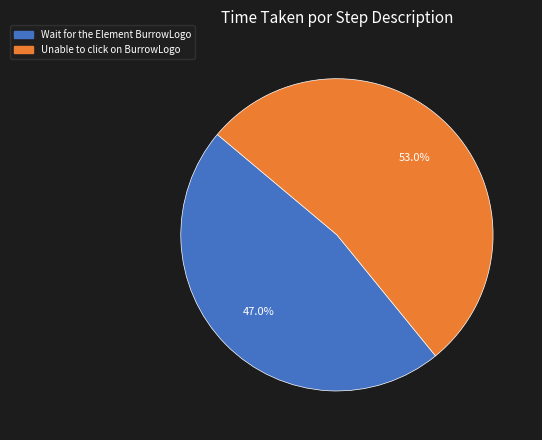

Does Unable to click on BurrowLogo represent more than half of the total?

Yes